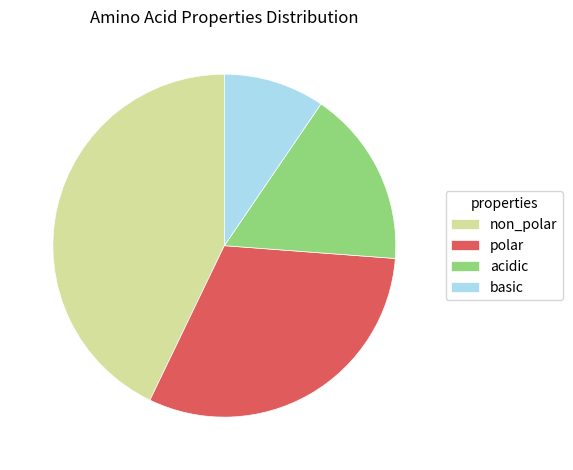

Which slice is the smallest?

basic